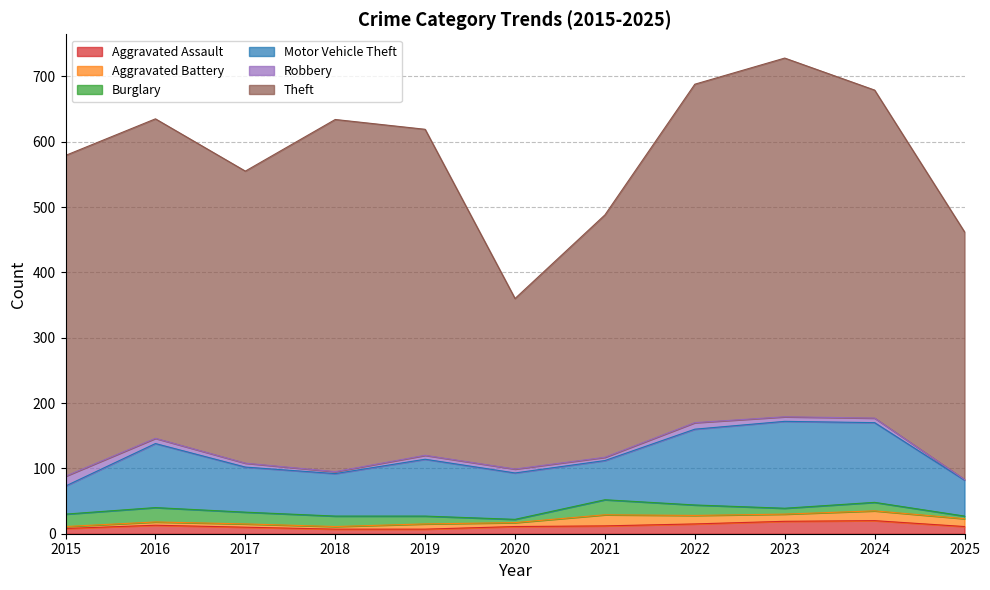

In Aggravated Assault, how many points are higher than both neighbors (excluding endpoints)?

2